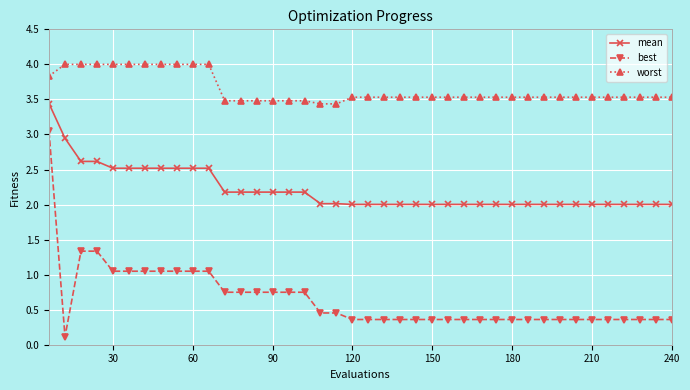

What is the maximum value for best?

3.0